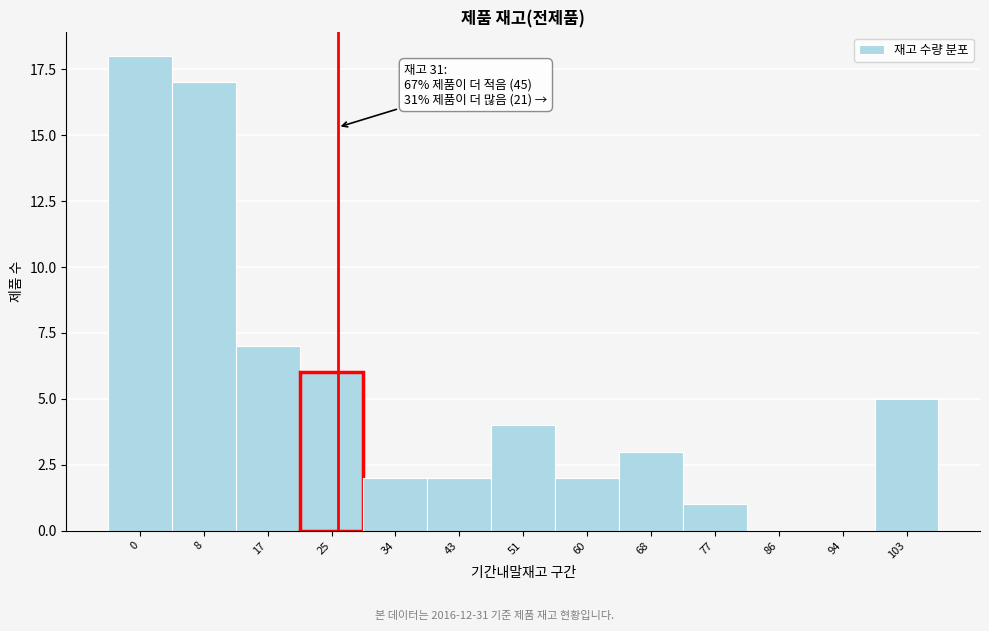

Reading left to right, transcribe all the data shown in this chart.

0=18	8=17	17=7	25=6	34=2	43=2	51=4	60=2	68=3	77=1	86=0	94=0	103=5